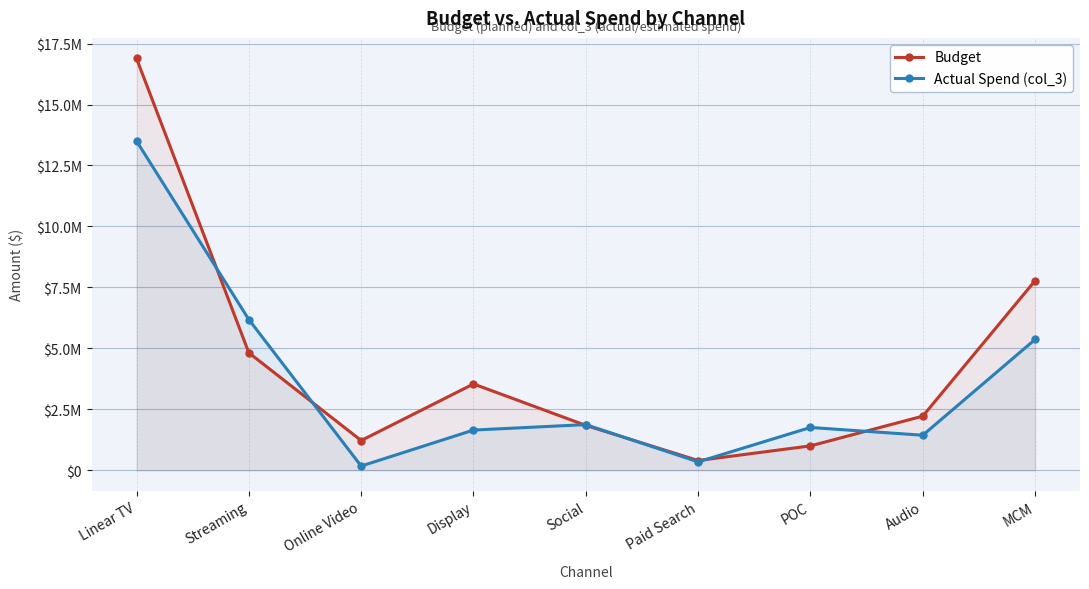

List the labels in order of Actual Spend (col_3) value, largest first.

Linear TV, Streaming, MCM, Social, POC, Display, Audio, Paid Search, Online Video